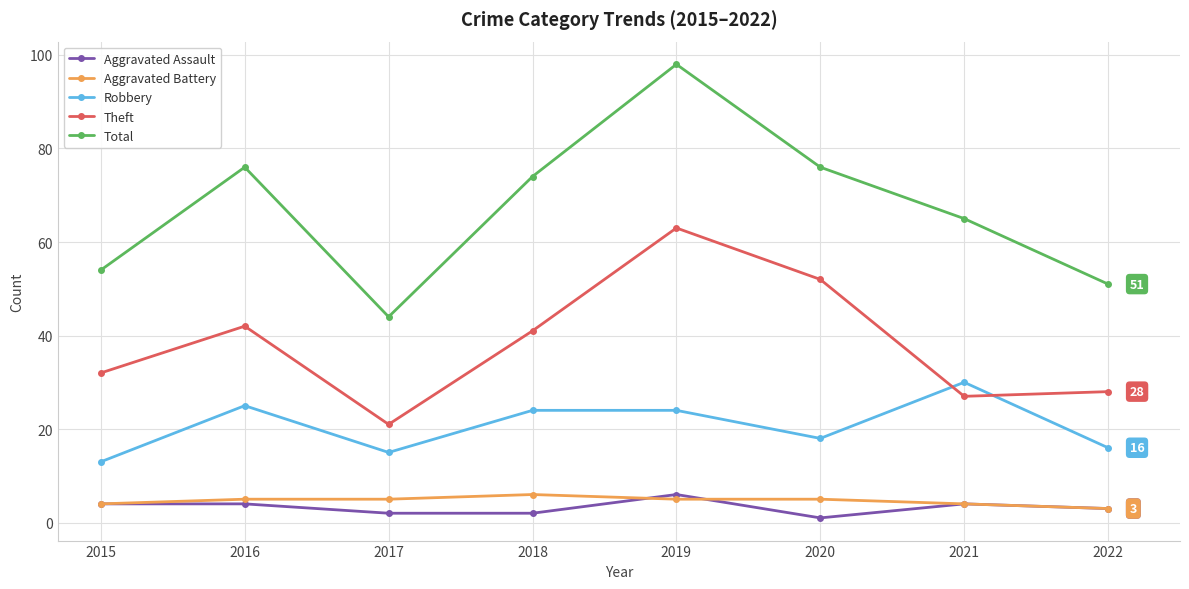

True or false: Robbery has a value of 25 at 2016.

True